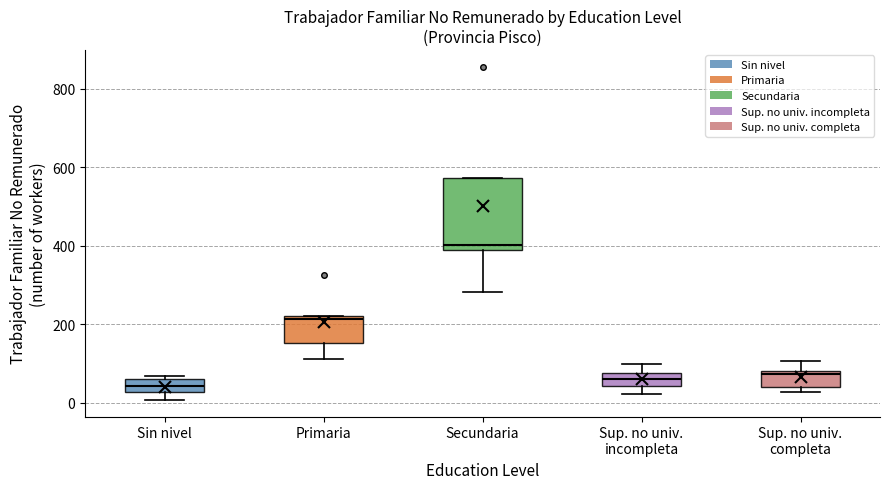

Comparing the boxes themselves (not the whiskers), which one is the tallest?

Secundaria